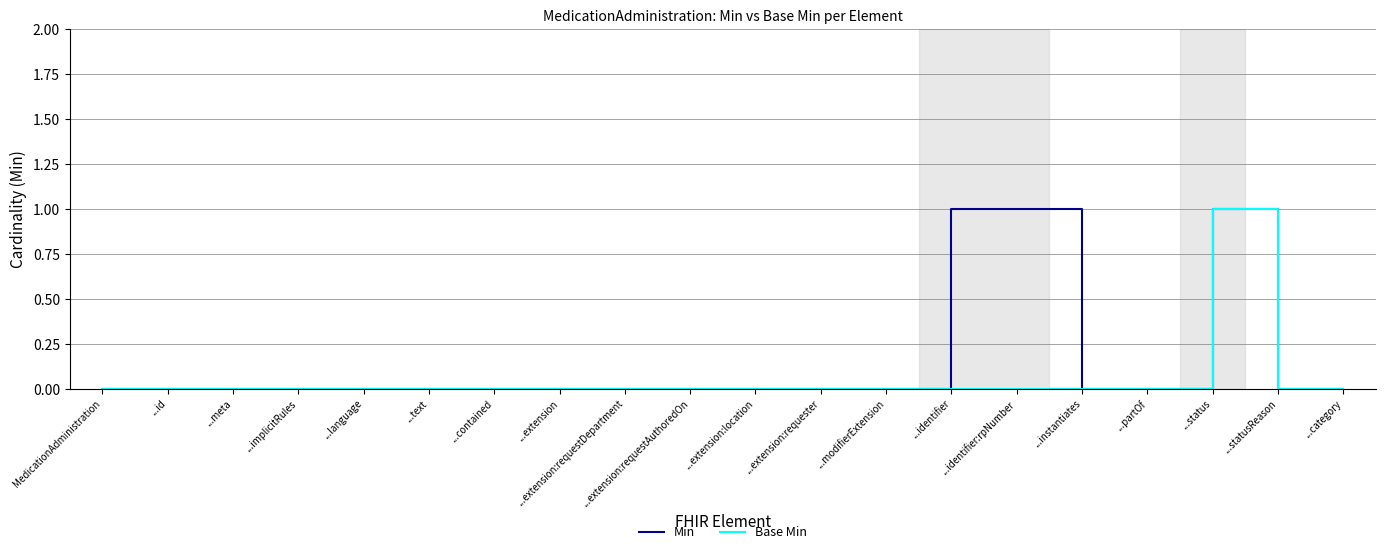

Rank the series by their average value, from lowest to highest.

Base Min, Min